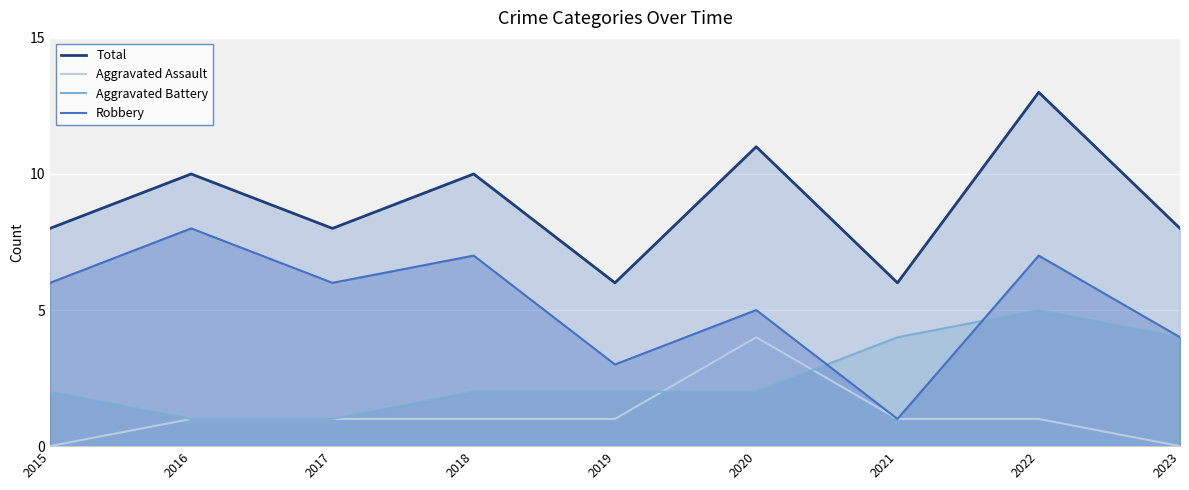

Between 2015 and 2019, which series saw the biggest shift?

Robbery